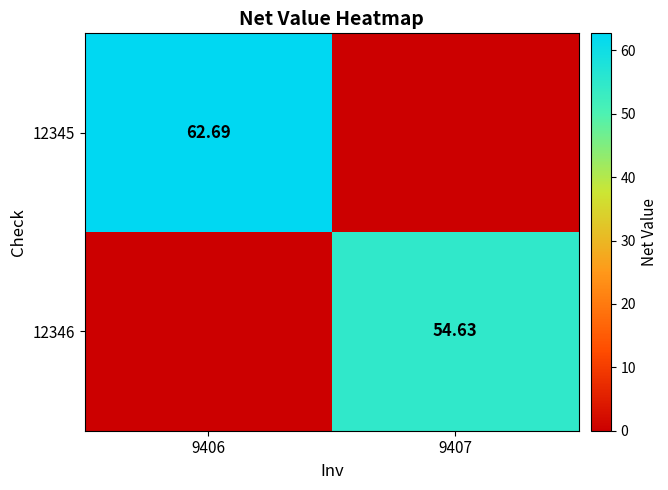

Rank the series at 9407 from lowest to highest value.

12345, 12346